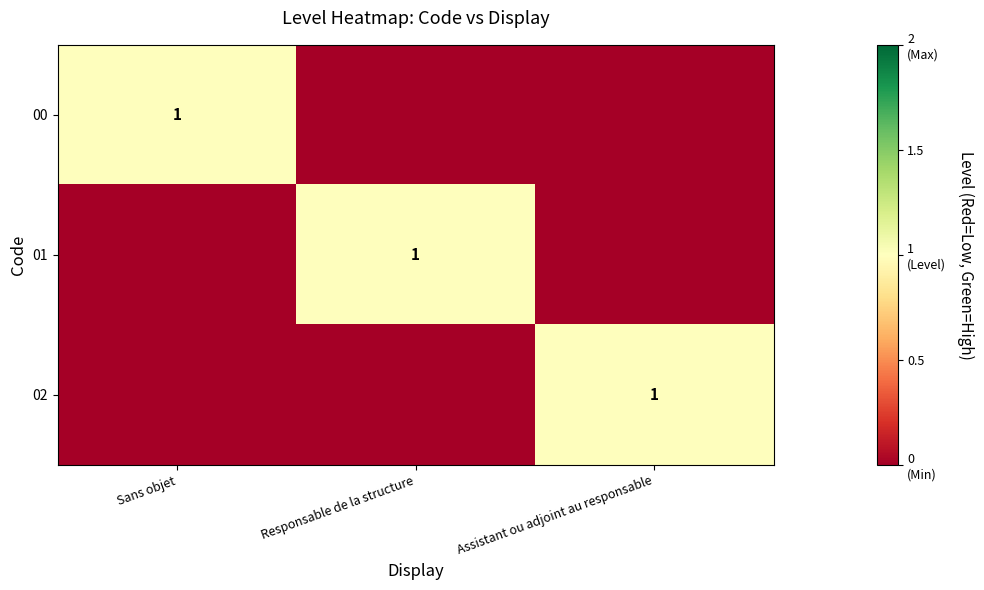

True or false: 02 has a value of 1 at Assistant ou adjoint au responsable.

True